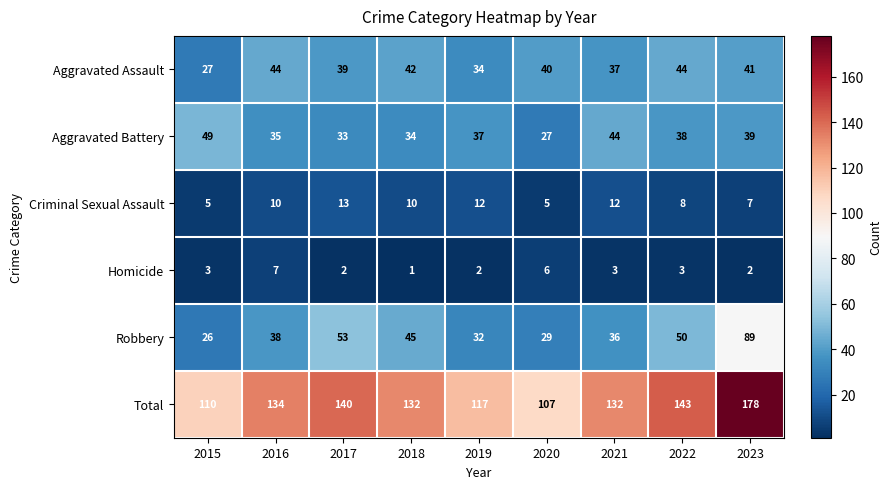

What is the sum of all Total values?

1193